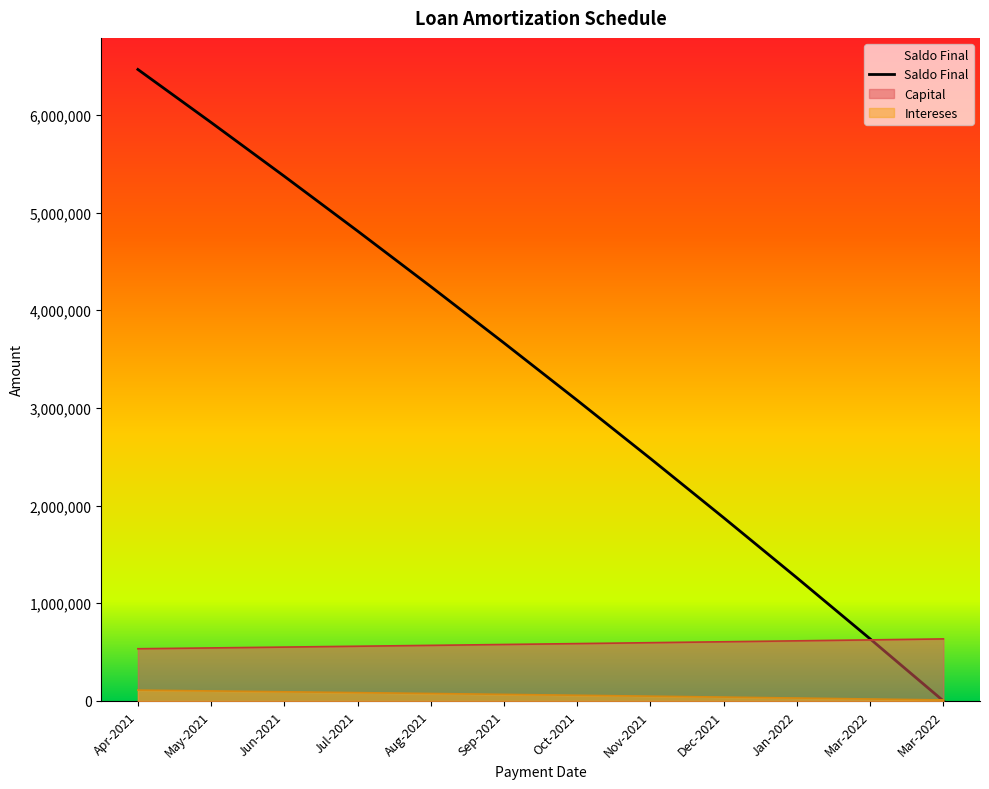

Reading left to right, list all the values displayed in this chart.

6465737	5923015	5371700	4811656	4242745	3664826	3077756	2481391	1875584	1260185	635042	1